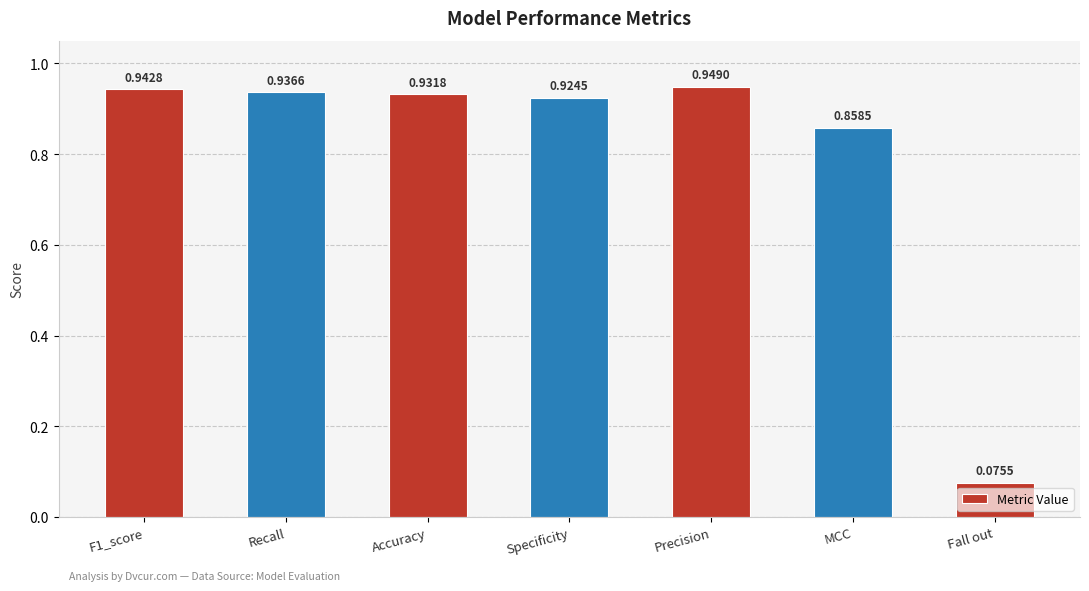

Does the chart contain stacked bars?

No